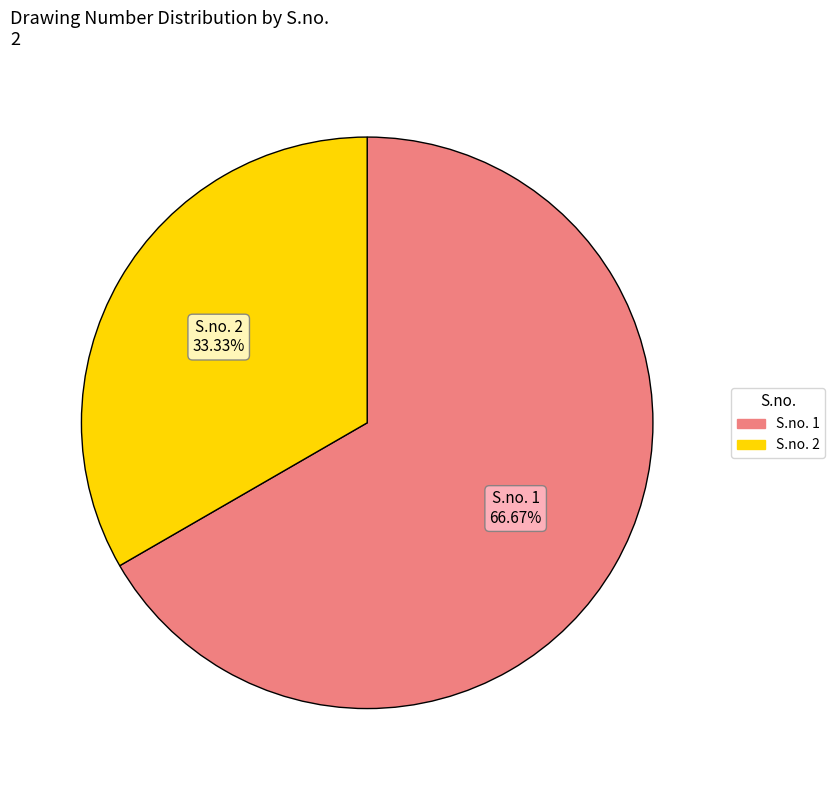

Is there any slice that represents more than half of the pie?

Yes